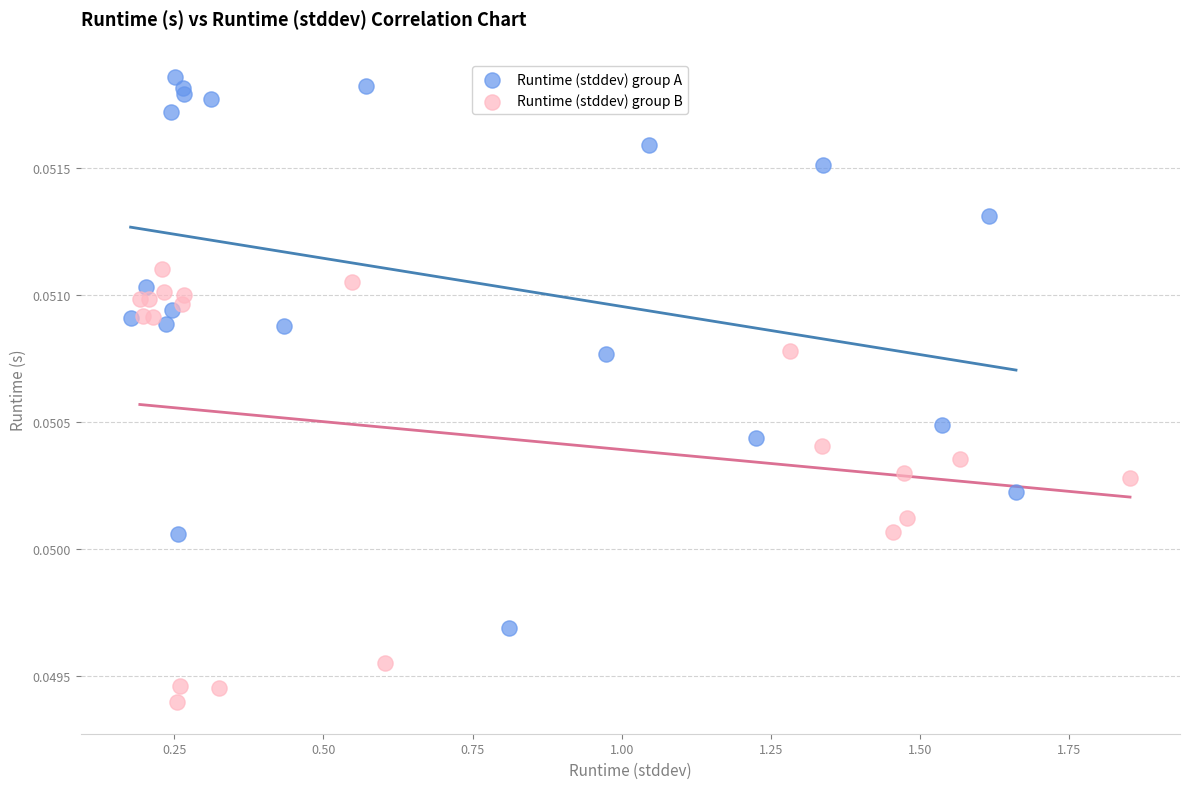

Which series reaches the minimum Y coordinate?

Runtime (stddev) group B